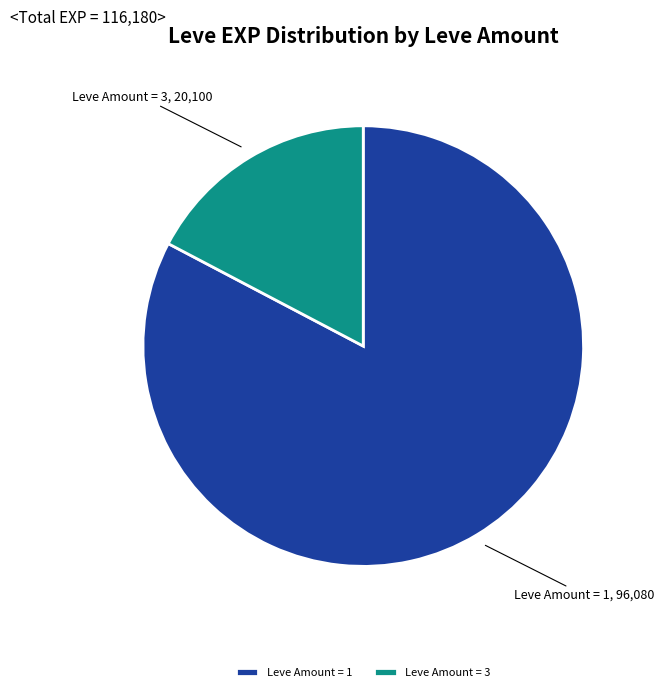

True or false: Leve Amount = 1 accounts for 91% of the total.

False